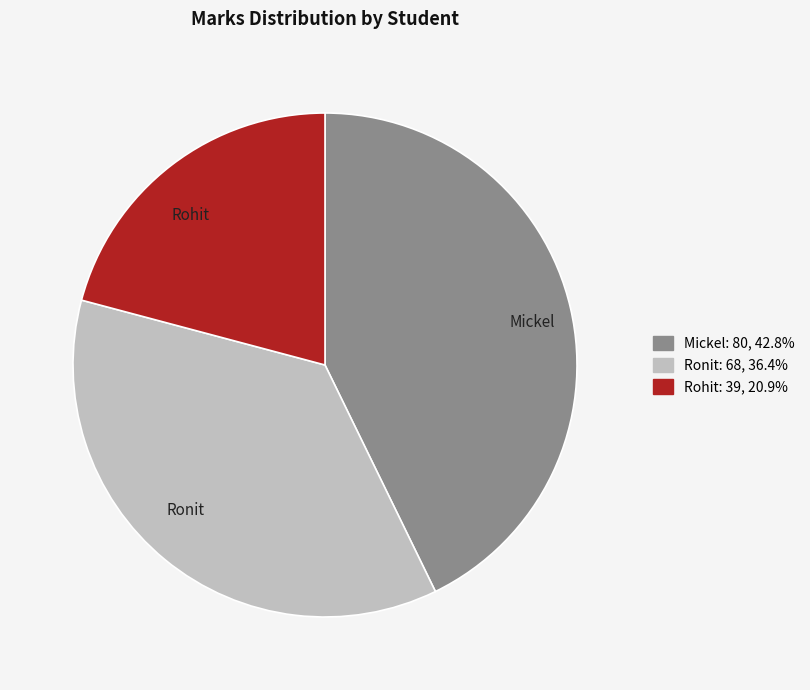

How many slices are in this pie chart?

3